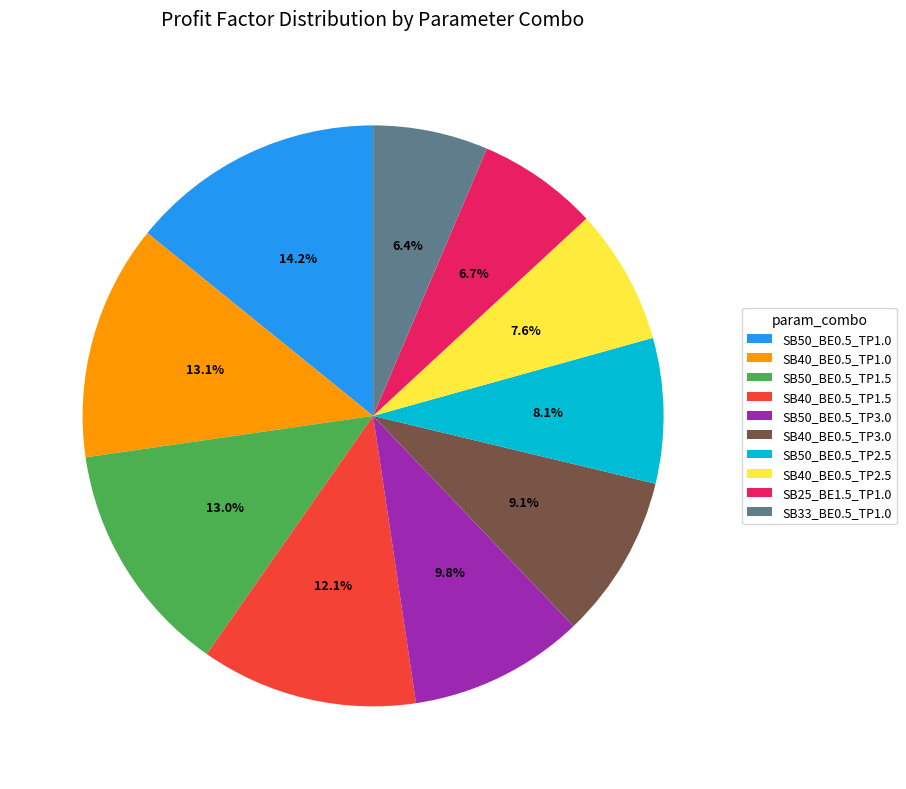

Between SB33_BE0.5_TP1.0 and SB50_BE0.5_TP1.5, which is larger?

SB50_BE0.5_TP1.5